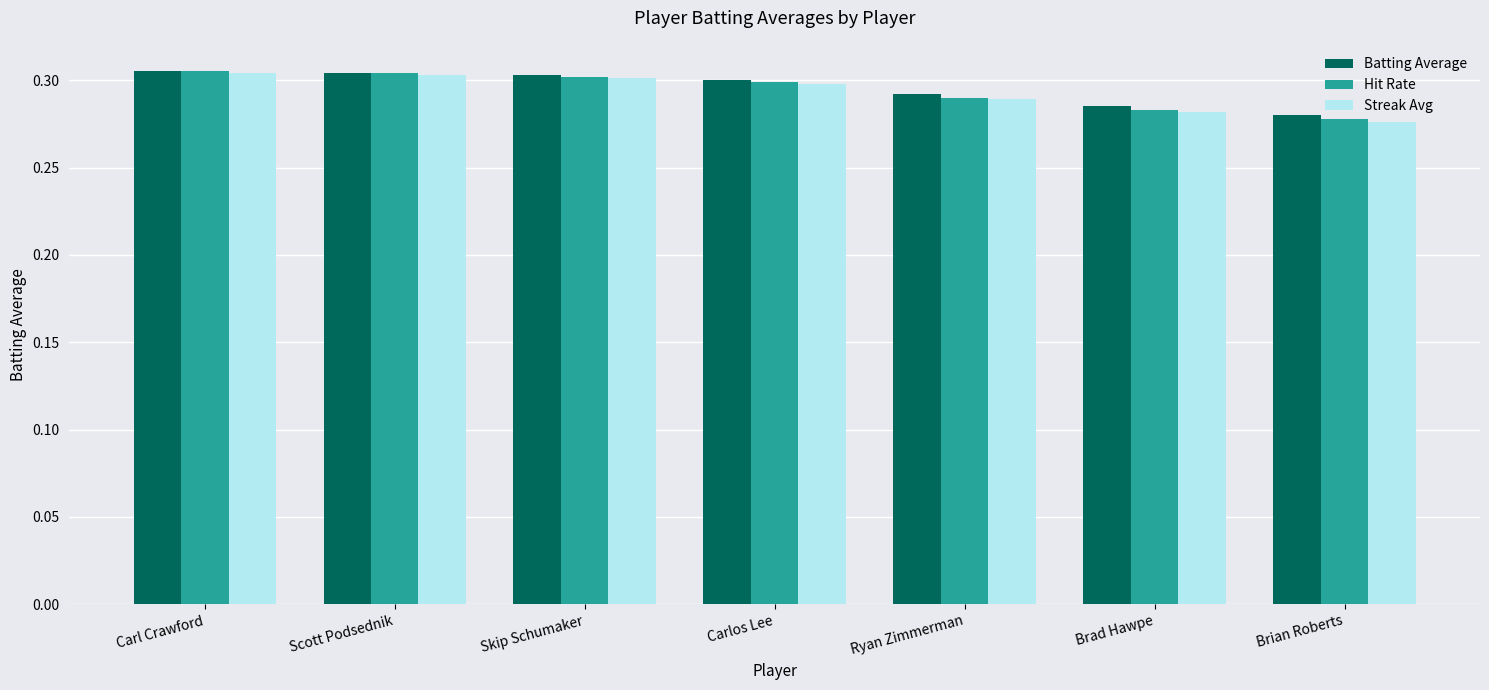

At which label is Batting Average closest to 0?

Brian Roberts